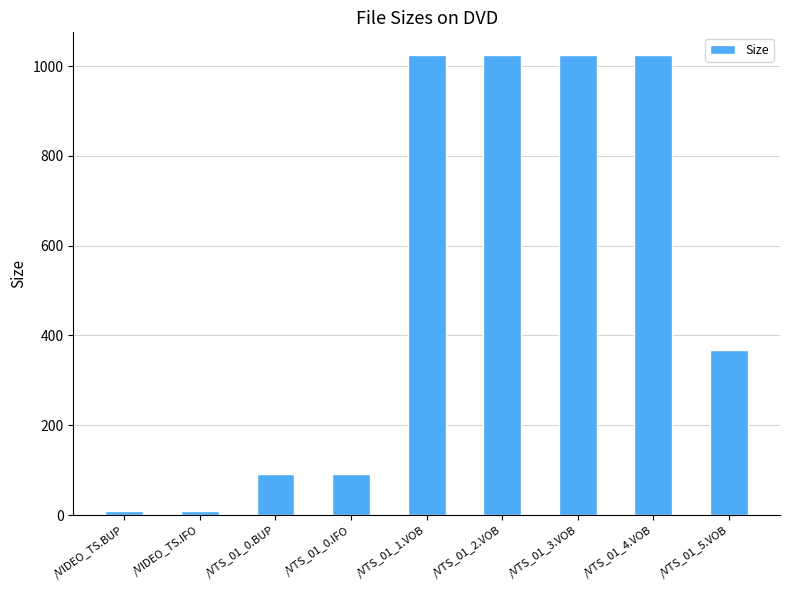

What is the ratio of the value at /VTS_01_2.VOB to the value at /VTS_01_0.BUP?

11.1